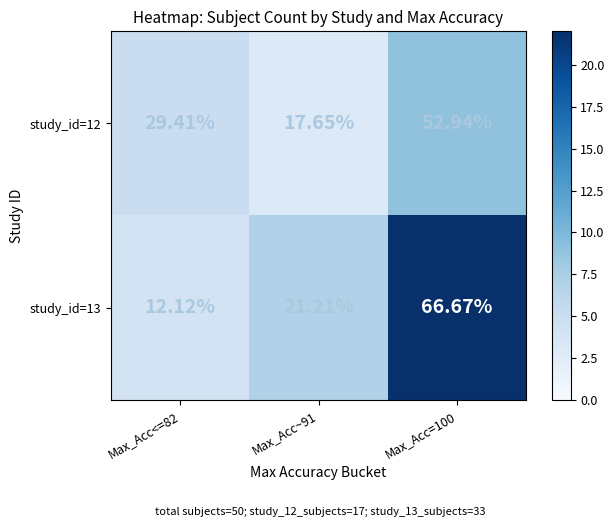

Count the number of categories in the chart.

3